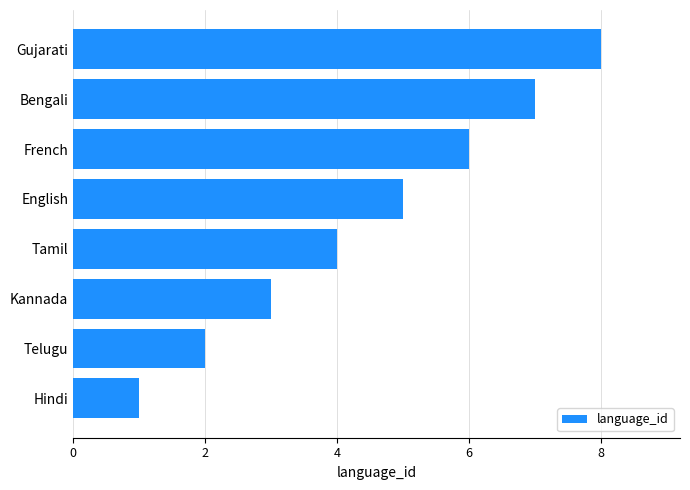

List the labels in order of value, smallest first.

Hindi, Telugu, Kannada, Tamil, English, French, Bengali, Gujarati